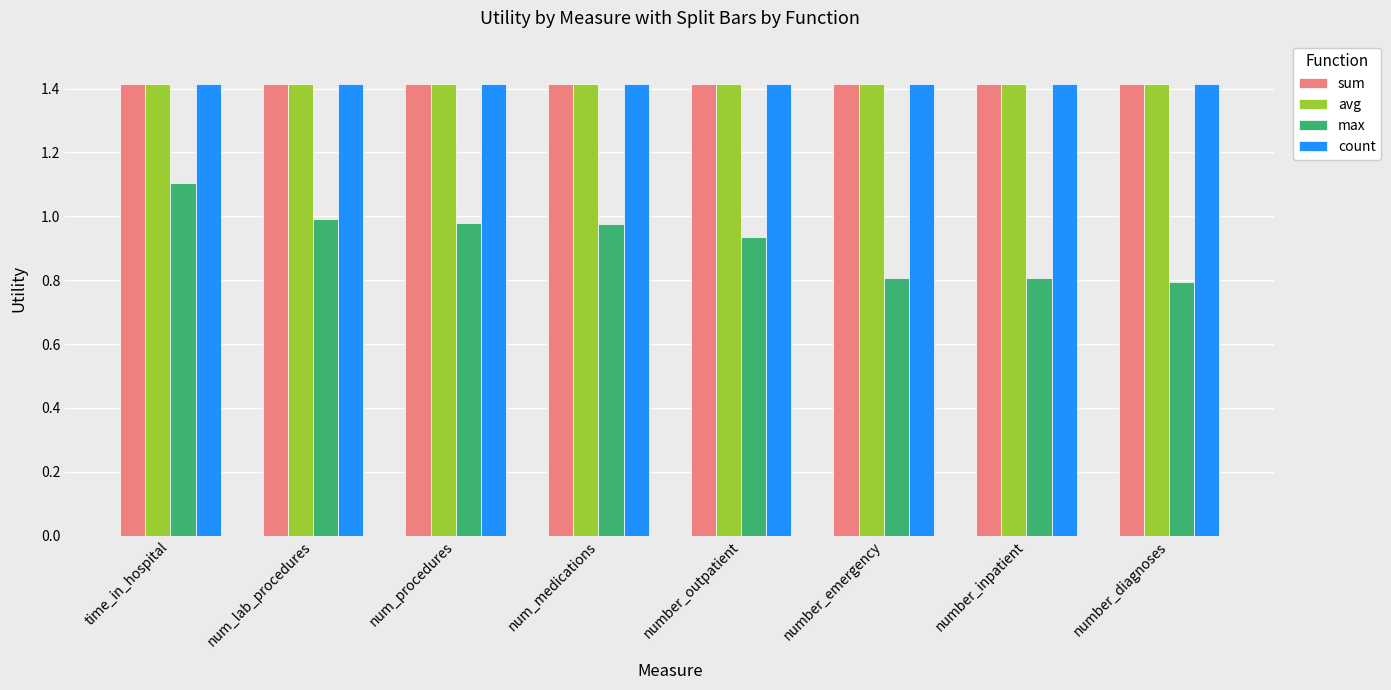

Which series changed the most between num_medications and number_diagnoses?

max